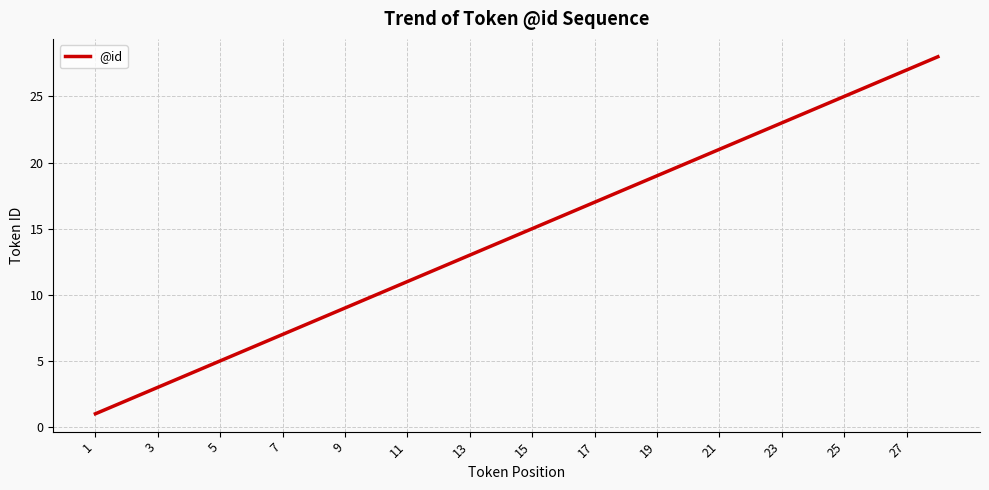

How many categories are shown in the chart?

28